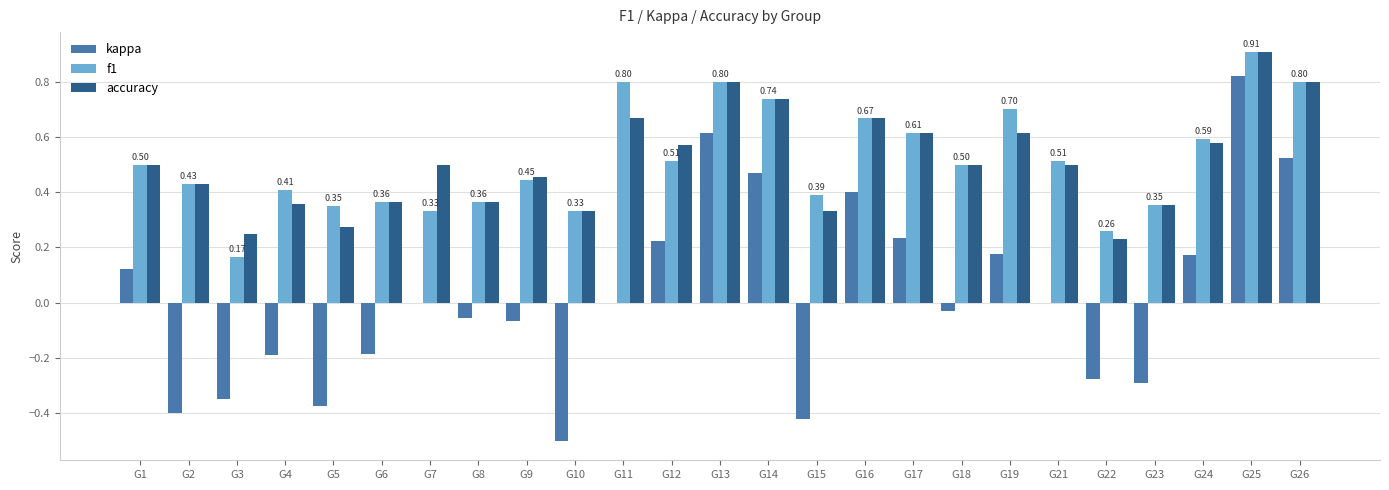

The accuracy series shows 0.2 at G14. True or false?

False